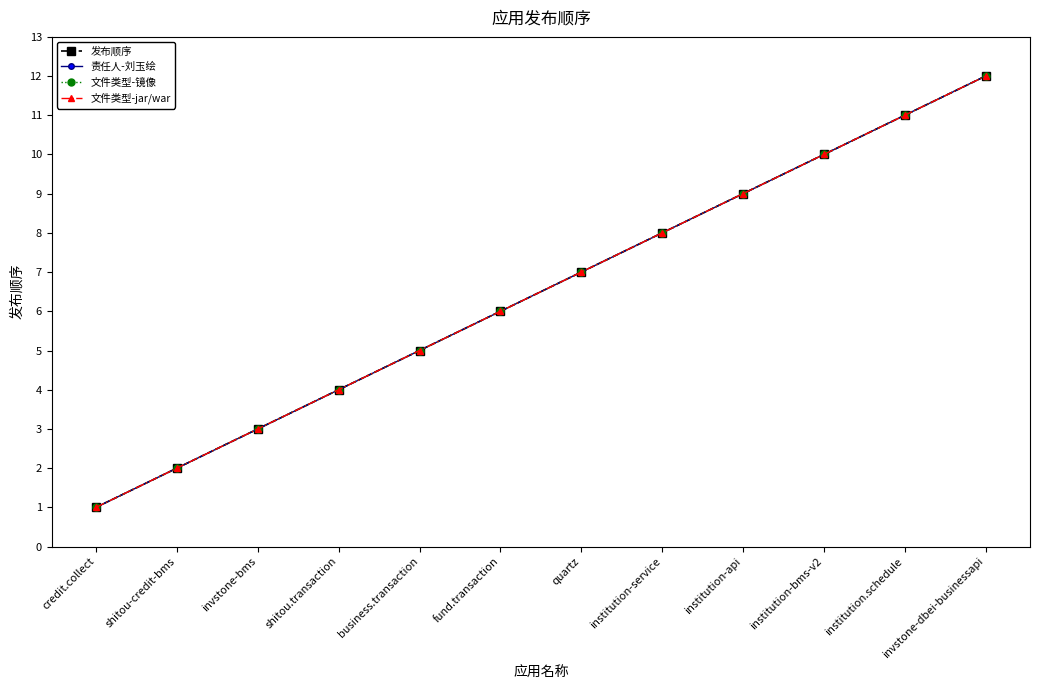

Does the chart have visible grid lines?

No